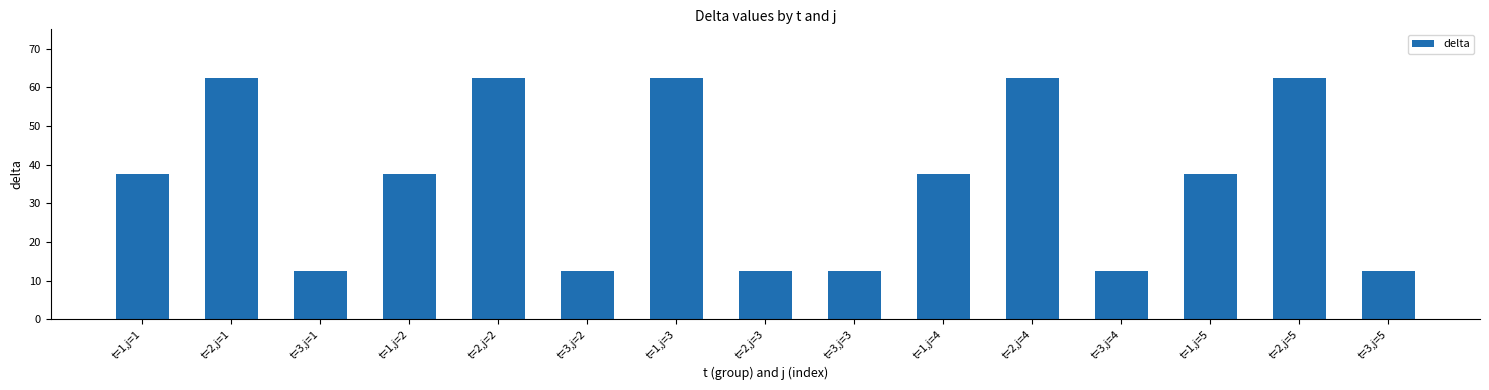

Reading left to right, transcribe all the data shown in this chart.

t=1,j=1=37.5	t=2,j=1=62.5	t=3,j=1=12.5	t=1,j=2=37.5	t=2,j=2=62.5	t=3,j=2=12.5	t=1,j=3=62.5	t=2,j=3=12.5	t=3,j=3=12.5	t=1,j=4=37.5	t=2,j=4=62.5	t=3,j=4=12.5	t=1,j=5=37.5	t=2,j=5=62.5	t=3,j=5=12.5